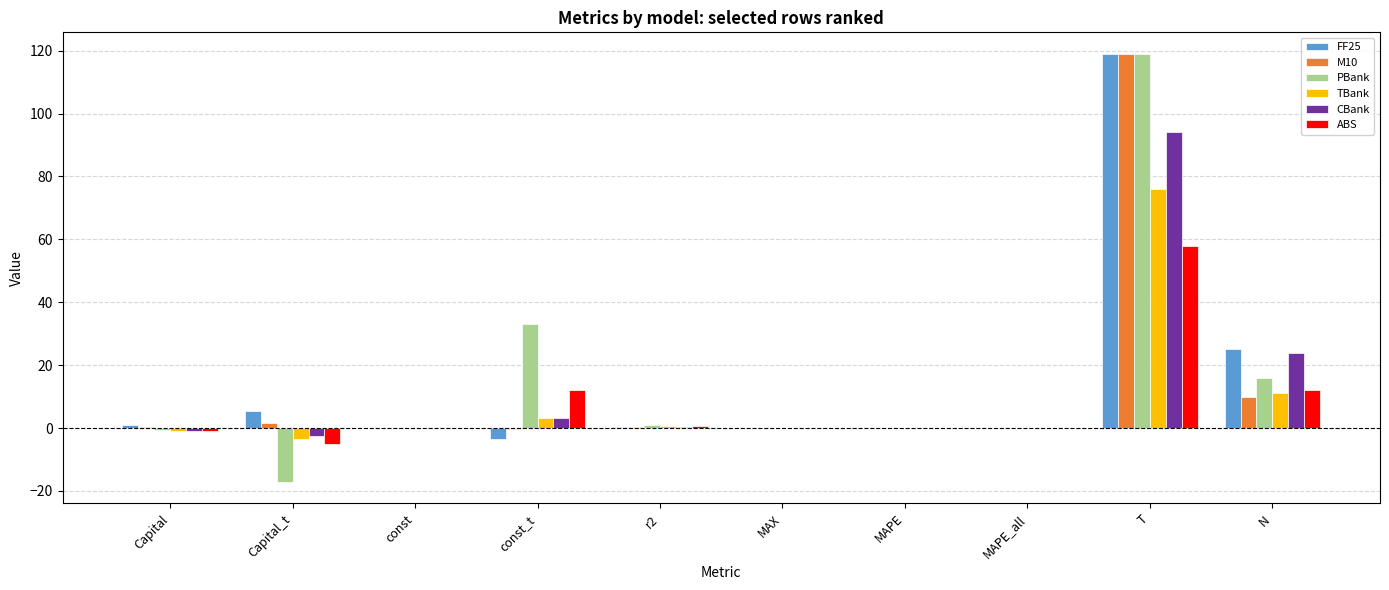

Is the value of ABS at Capital greater than the value of CBank at N?

No